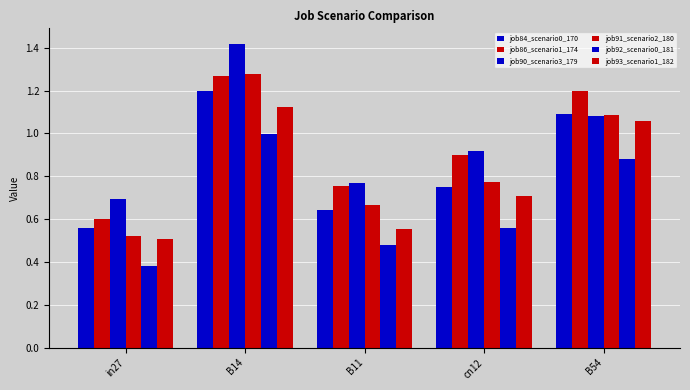

How many series are shown in this chart?

6